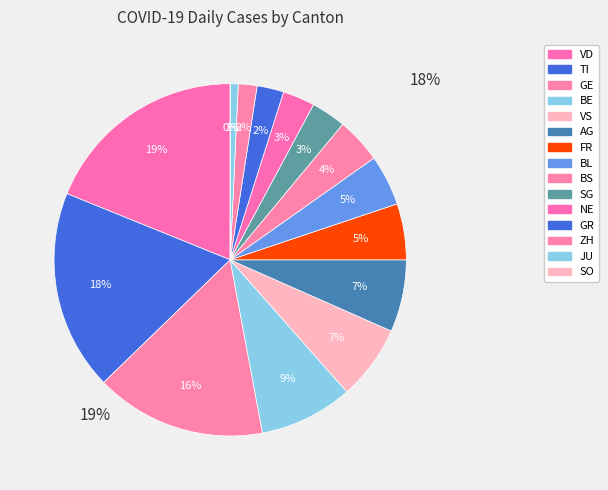

To the nearest percent, what is the average slice percentage?

7%